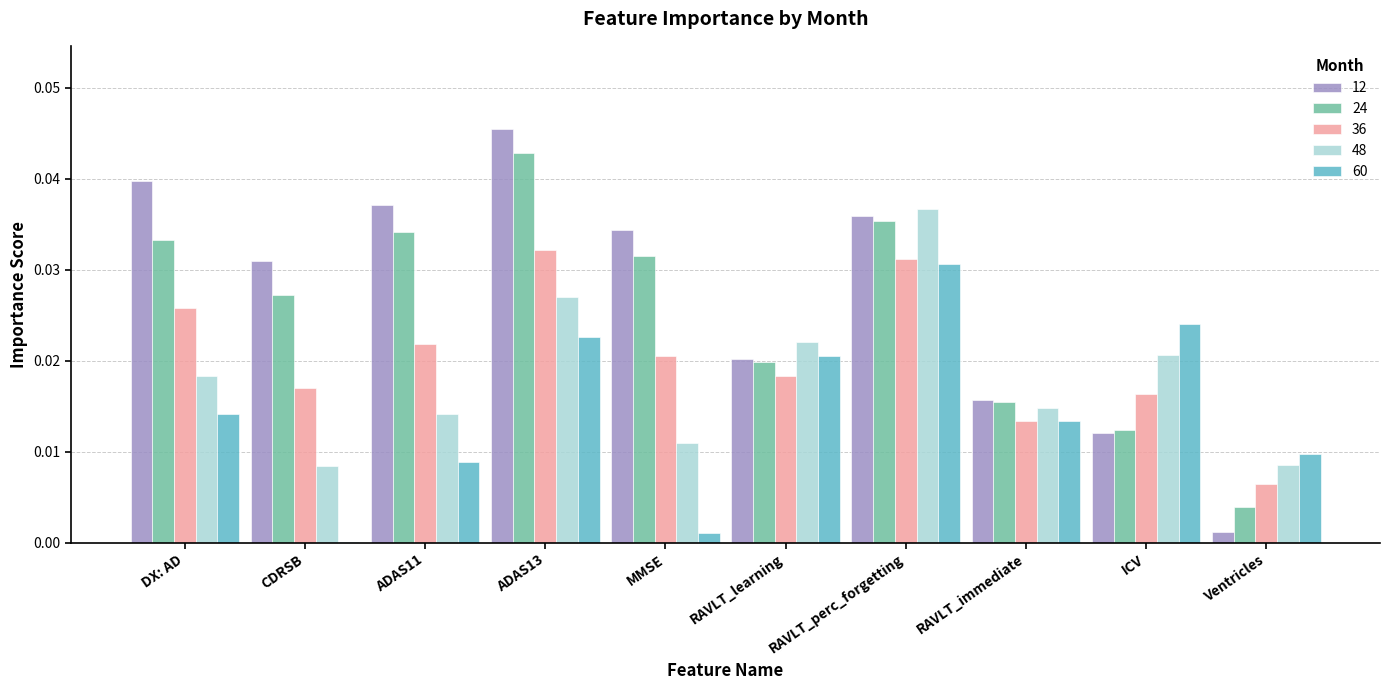

At which label is 12 closest to 0?

Ventricles